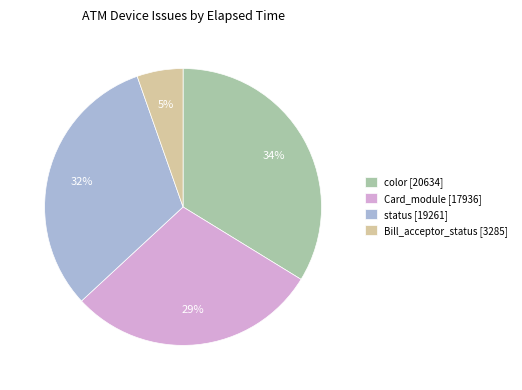

What is the ratio of the value at status to the value at Card_module?

1.1